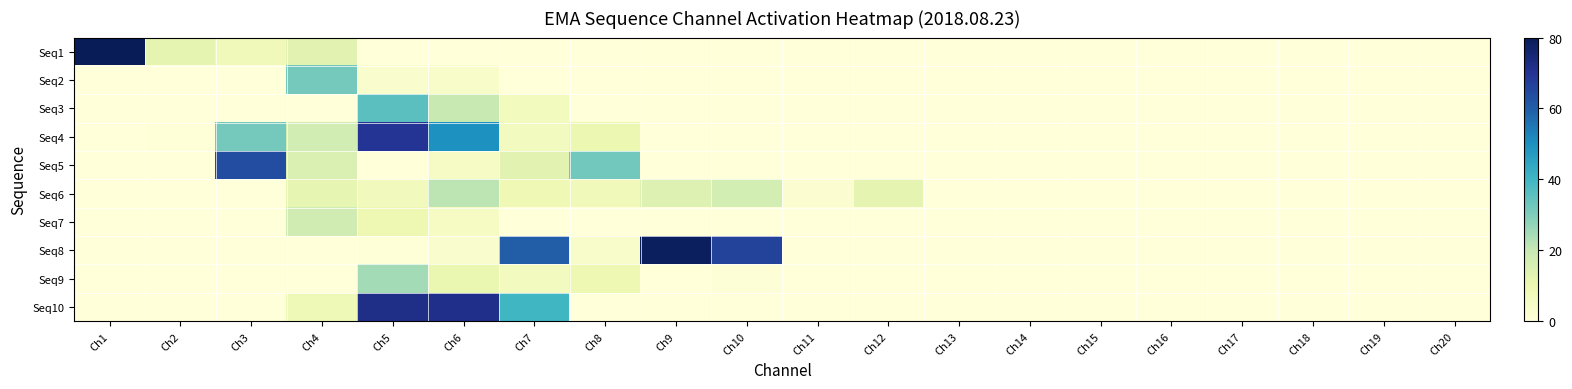

Which series has the largest range (max minus min)?

Seq1